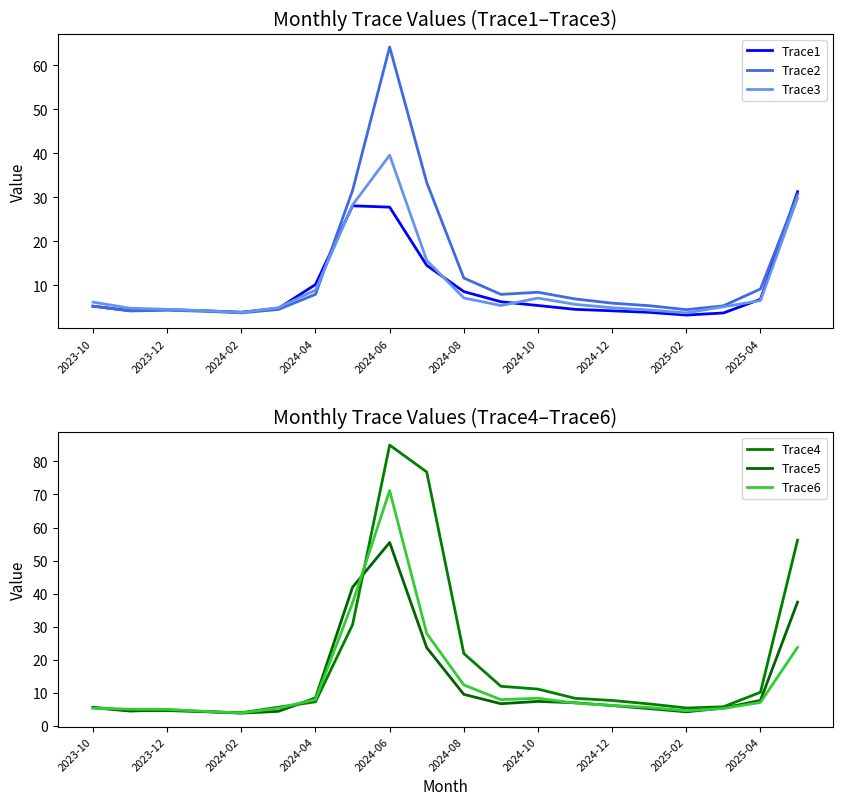

Is it true that Trace2 equals 3.7 at 2024-02?

True